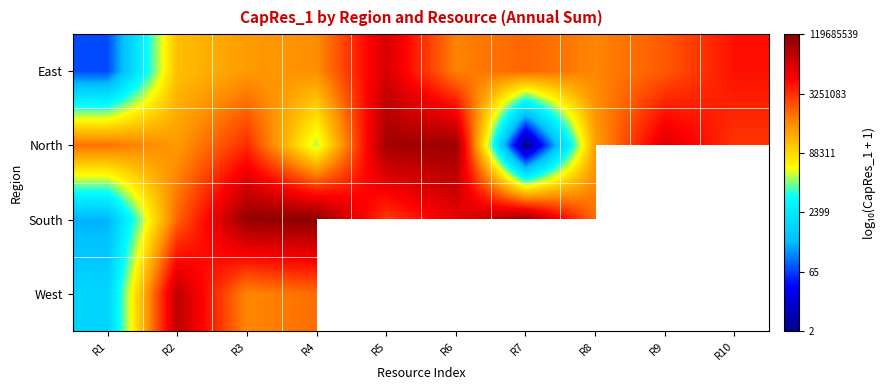

What is the spread (max minus min) of values at R3?

2.4